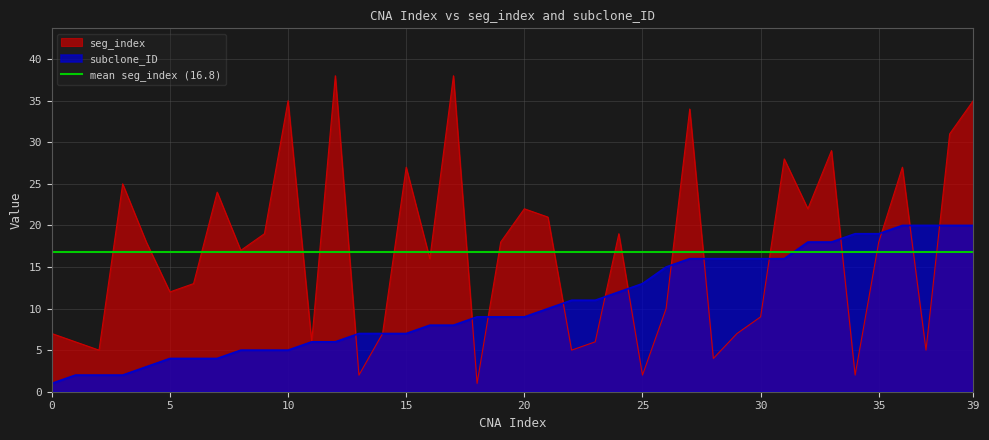

Read the seg_index value at 22, to the nearest 5.

5